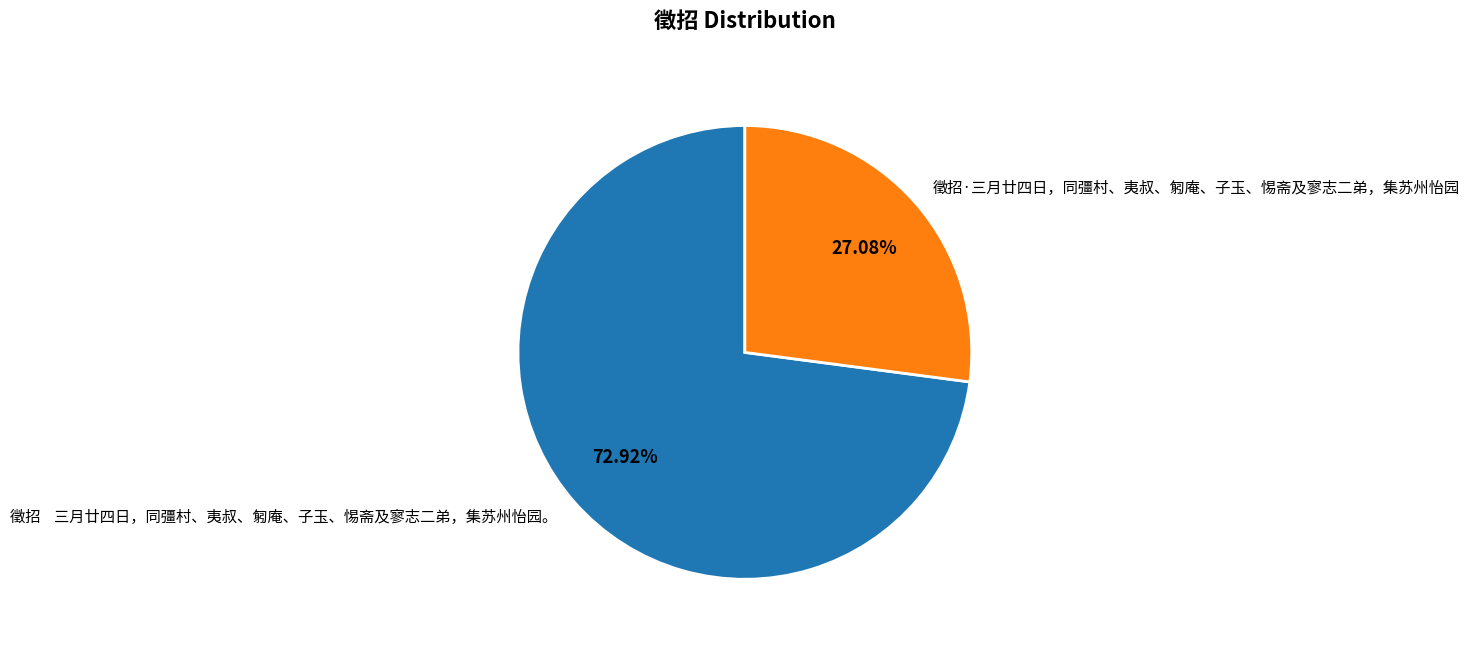

To the nearest percent, what percentage of the pie is 徵招·三月廿四日，同彊村、夷叔、匑庵、子玉、惕斋及寥志二弟，集苏州怡园?

27%